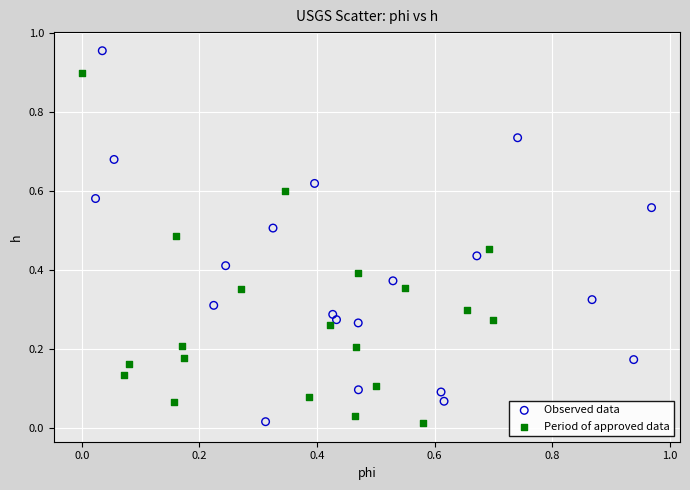

Which series reaches the maximum Y coordinate?

Observed data